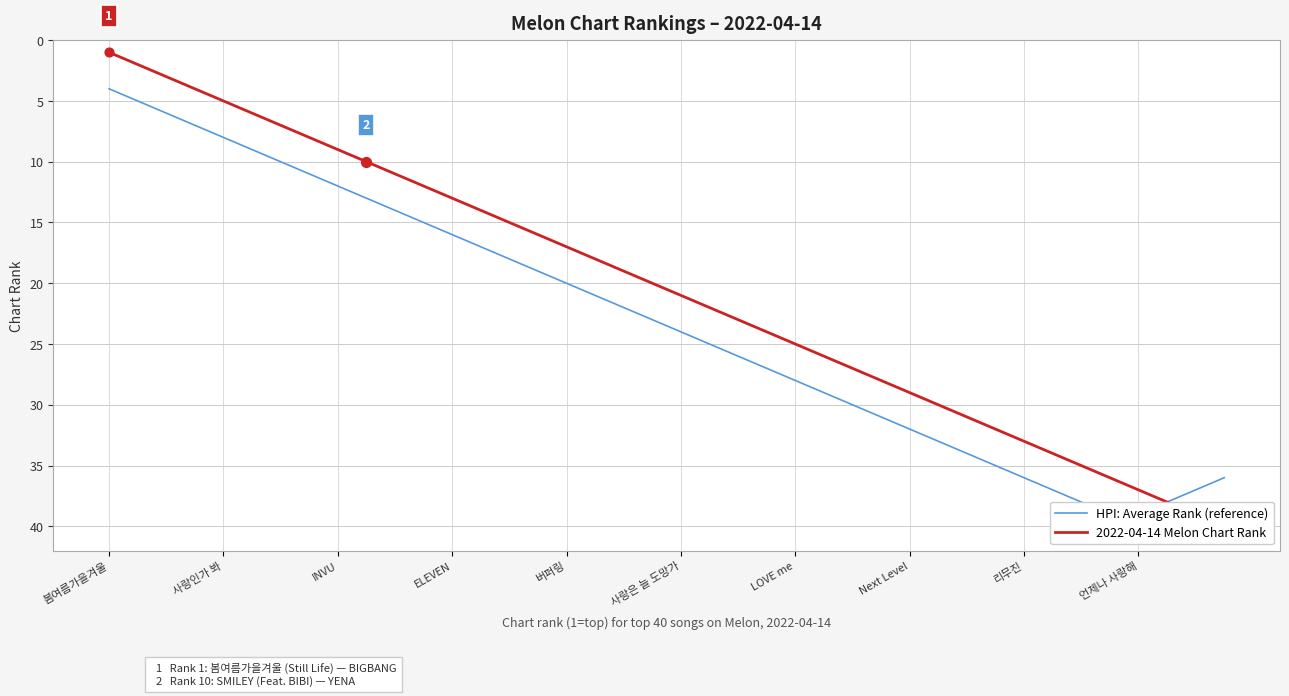

Which series has the largest Y range (max minus min)?

2022-04-14 Melon Chart Rank